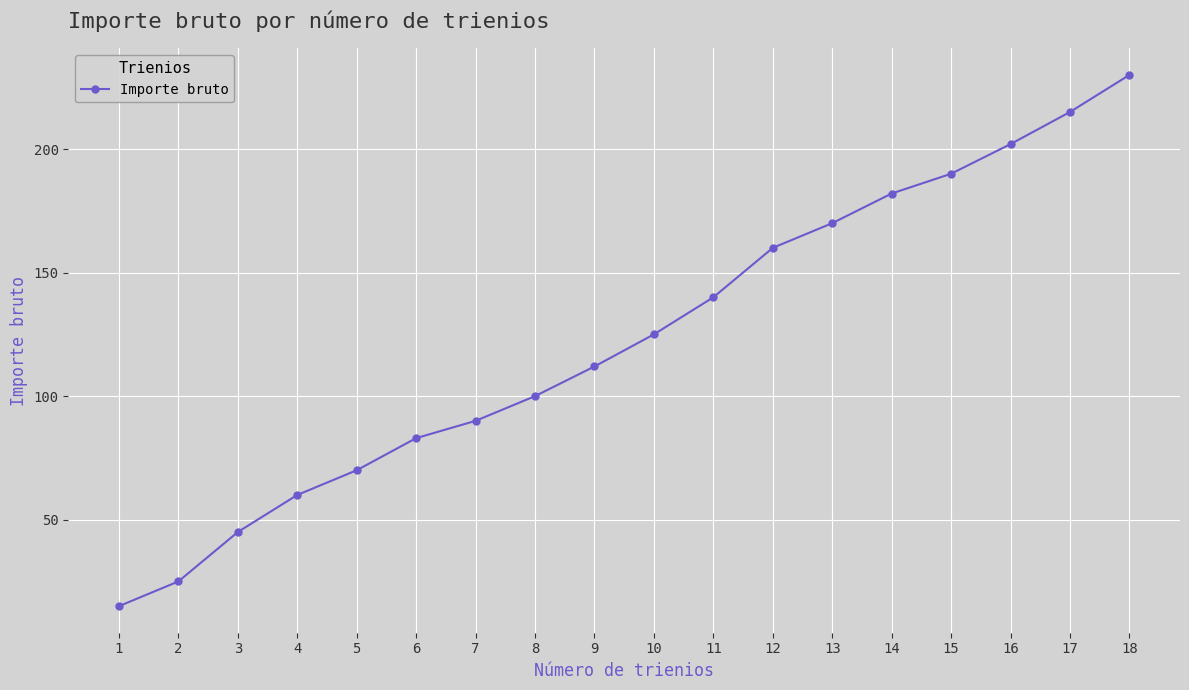

How many categories are shown in the chart?

18